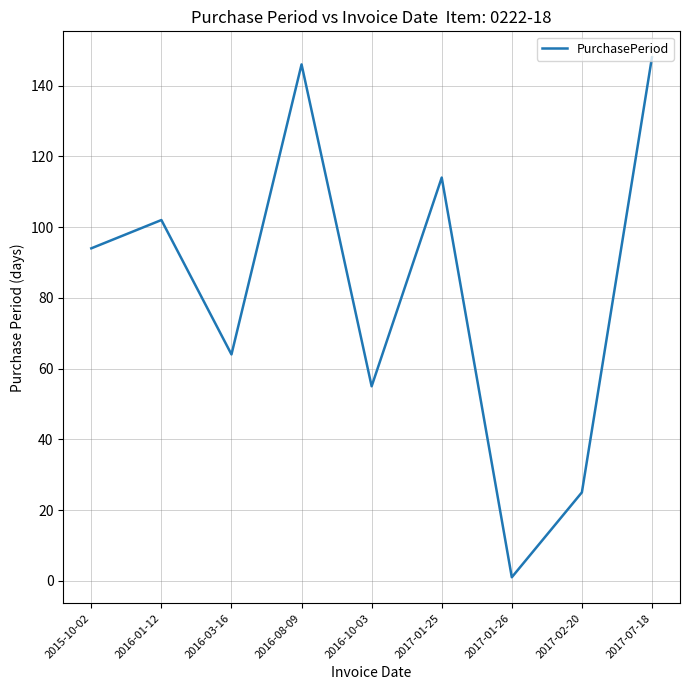

Does the chart have visible grid lines?

Yes